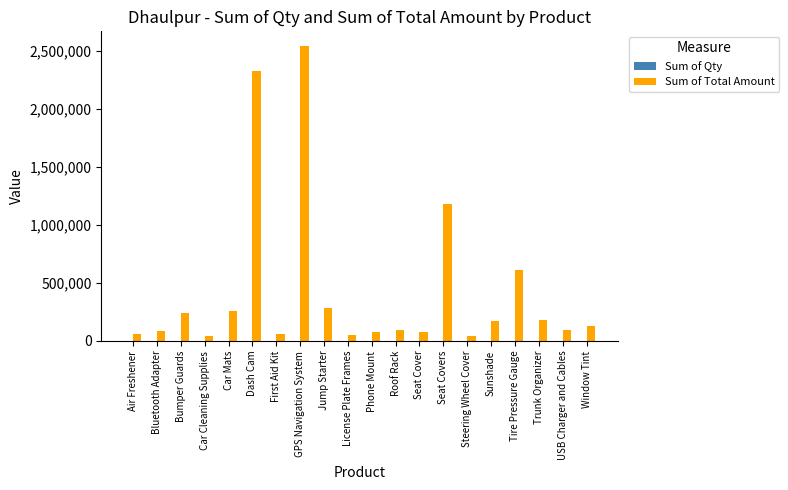

At which label is Sum of Total Amount closest to 1291804?

Seat Covers